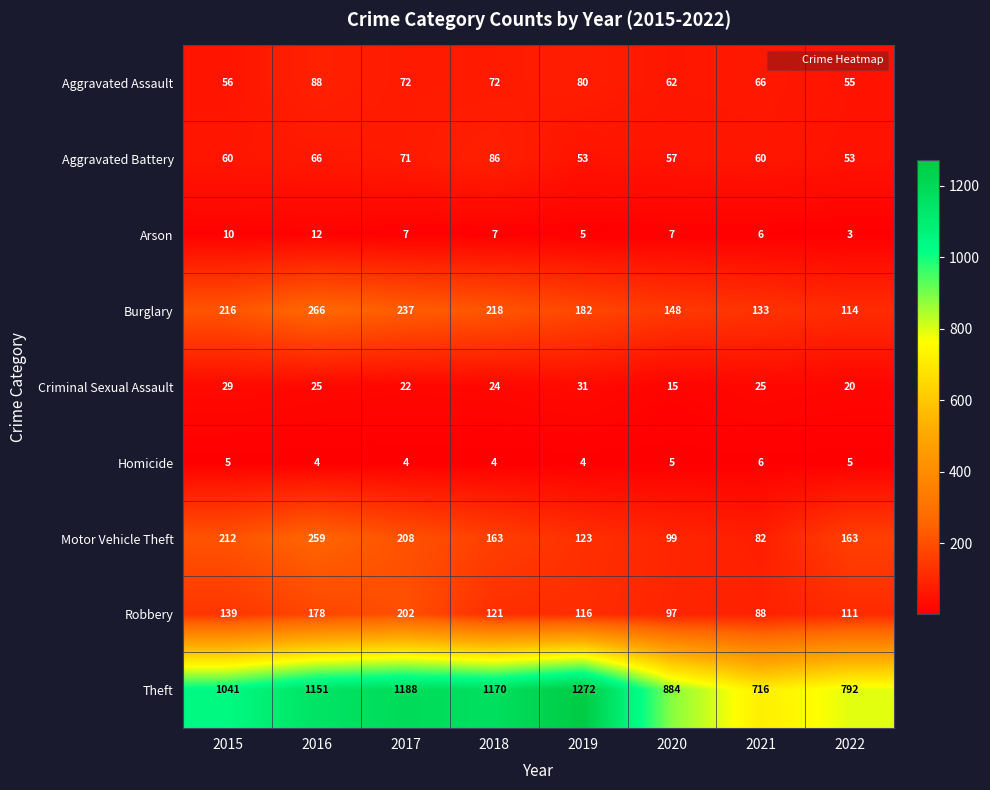

Between 2019 and 2022, which series saw the biggest shift?

Theft